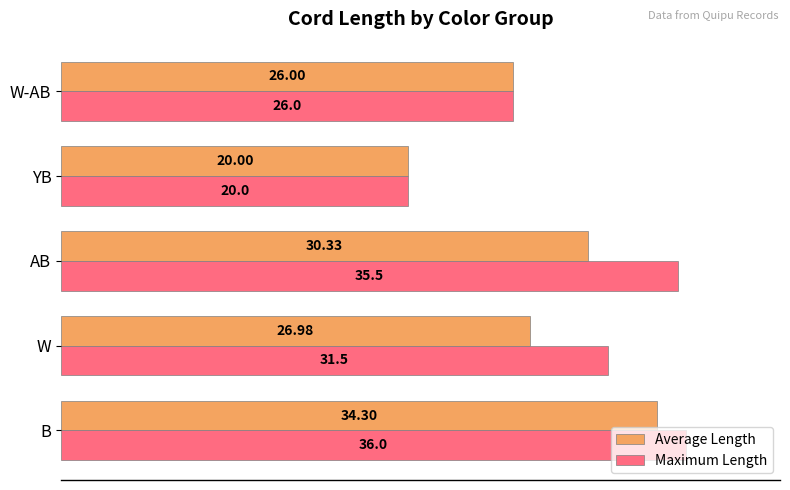

Count the number of data series in this chart.

2